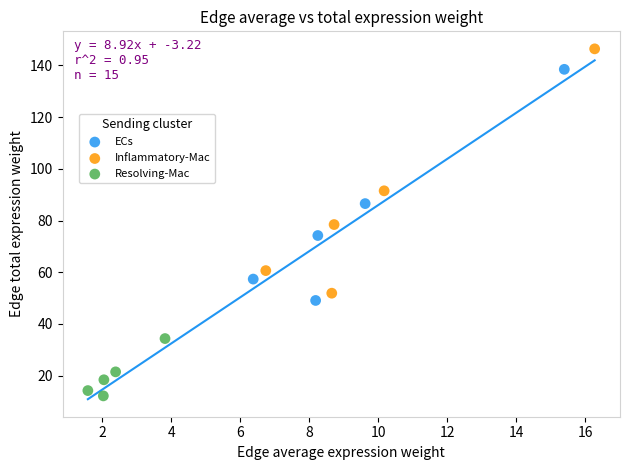

Which series contains the lowest Y value?

Resolving-Mac